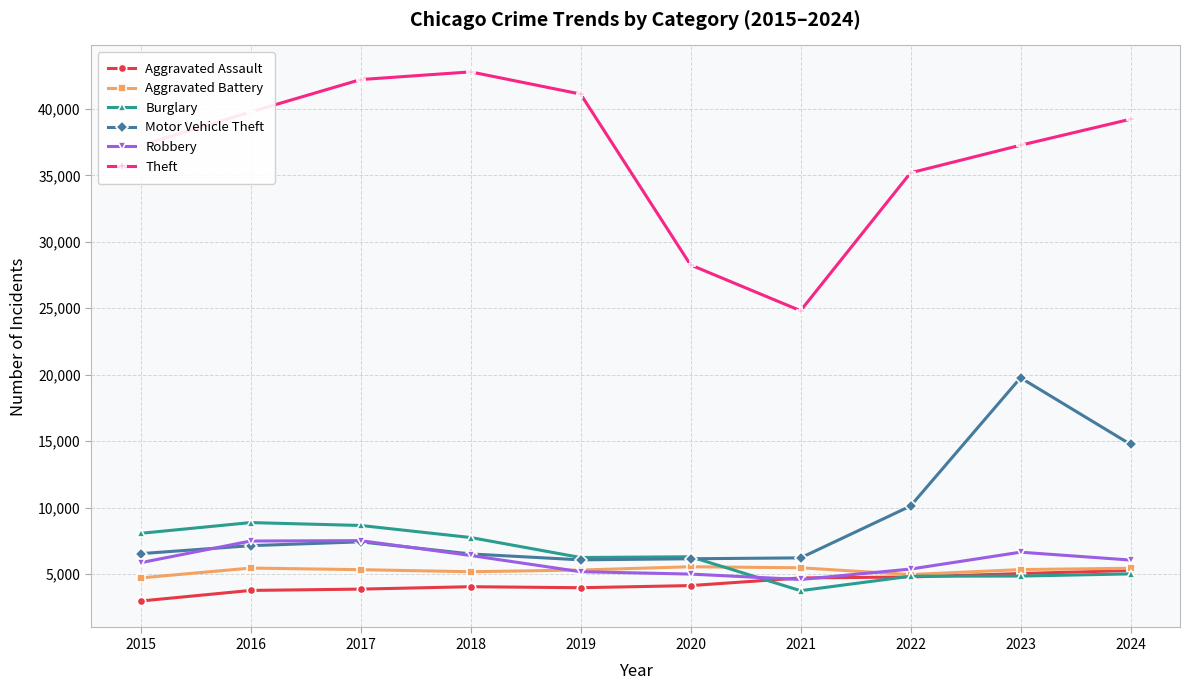

In Robbery, how many points are higher than both neighbors (excluding endpoints)?

2